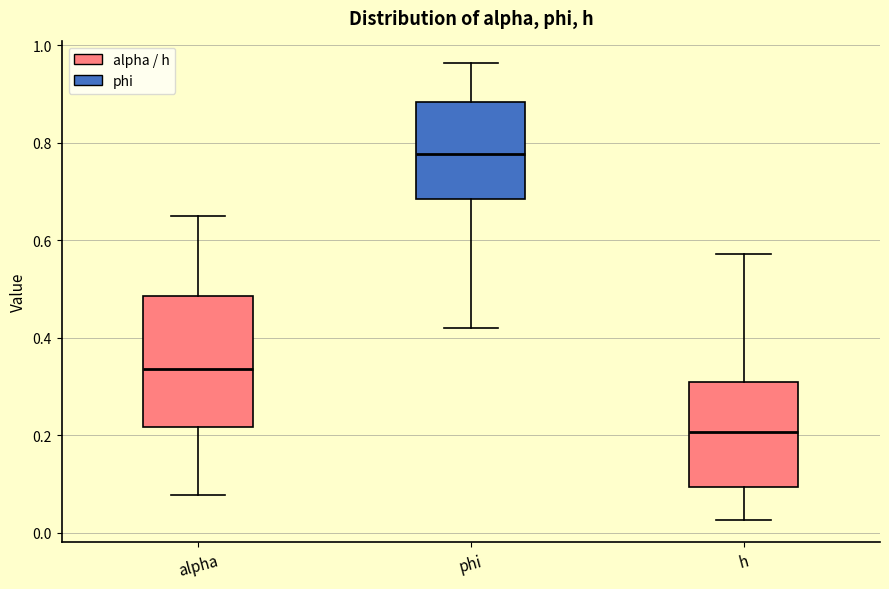

Where does the lower whisker of the box for h end on the y-axis? The values are not printed on the chart, so give them approximately, as read against the axis.

0.02